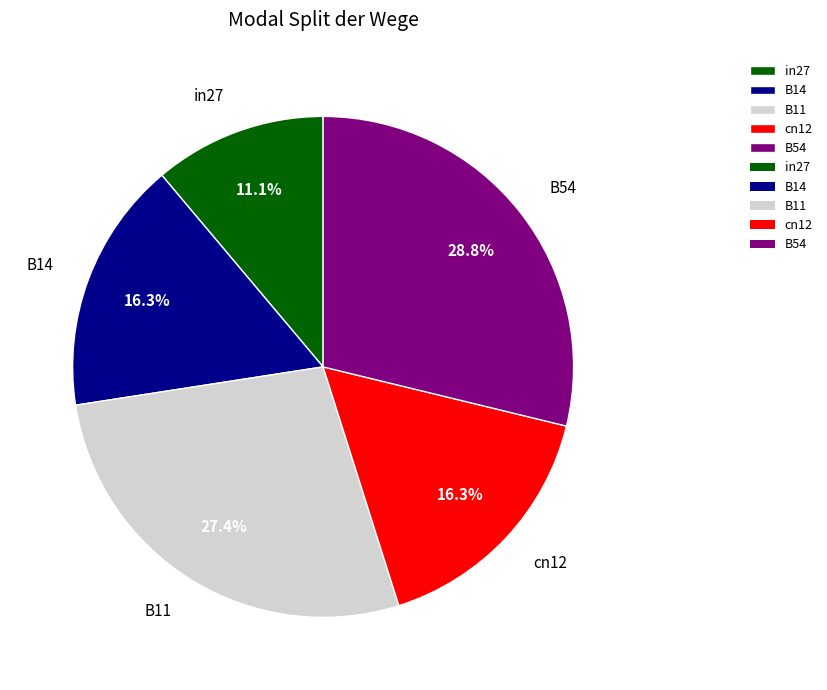

Does cn12 represent more than half of the total?

No